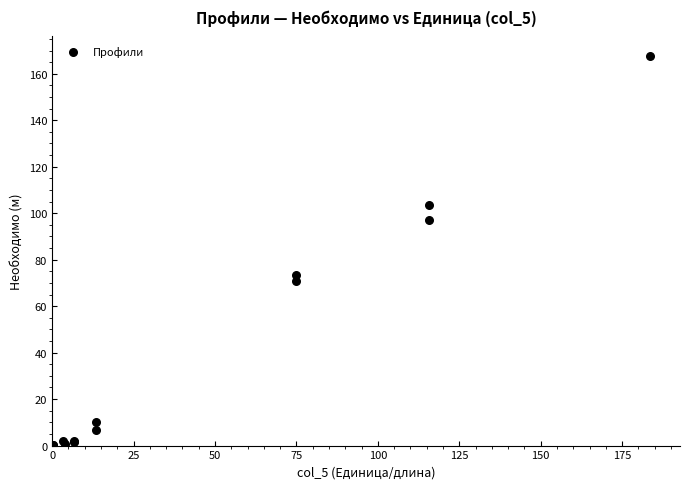

What Y value in the scatter plot is closest to 84?

73.2